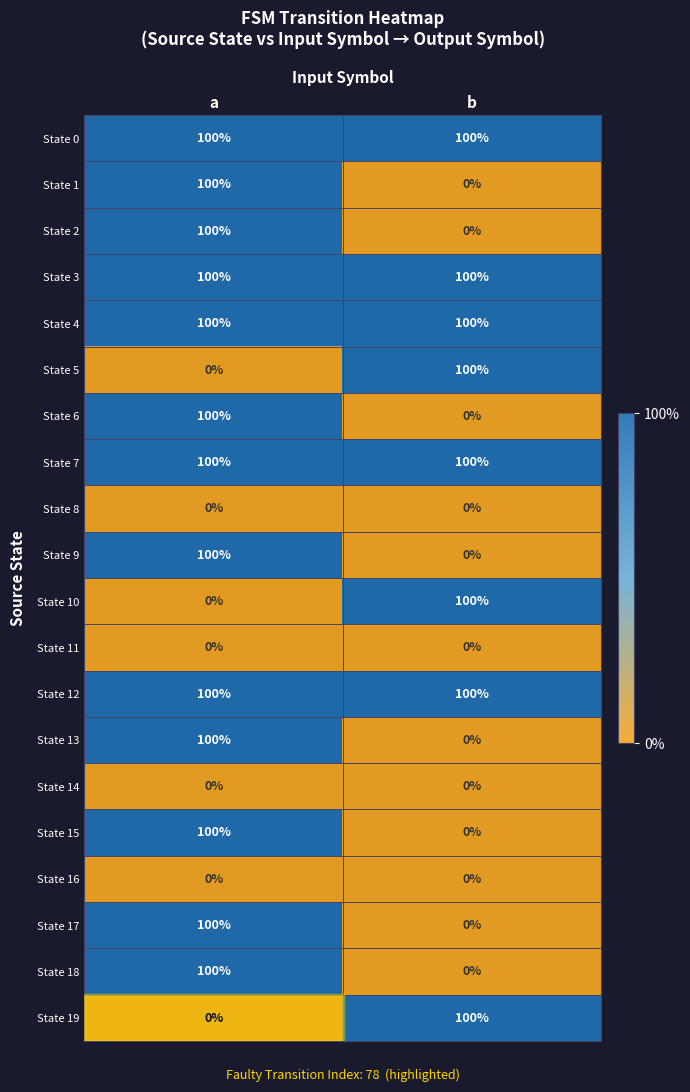

What is the highest value of the State 3 series?

100